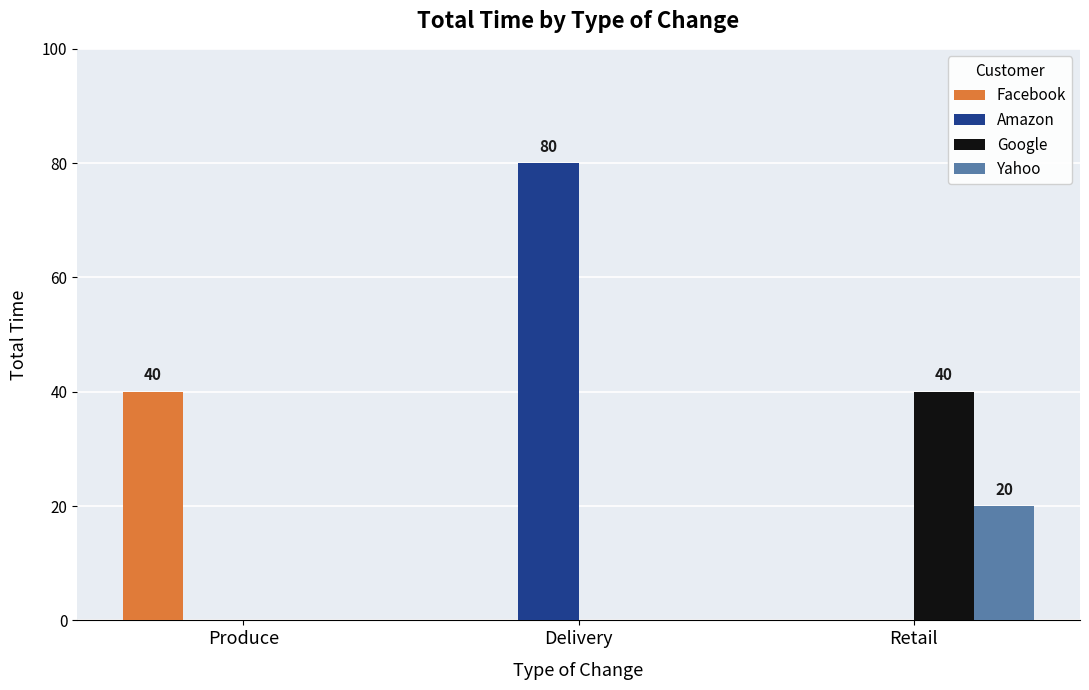

What is the sum of all Google values?

40